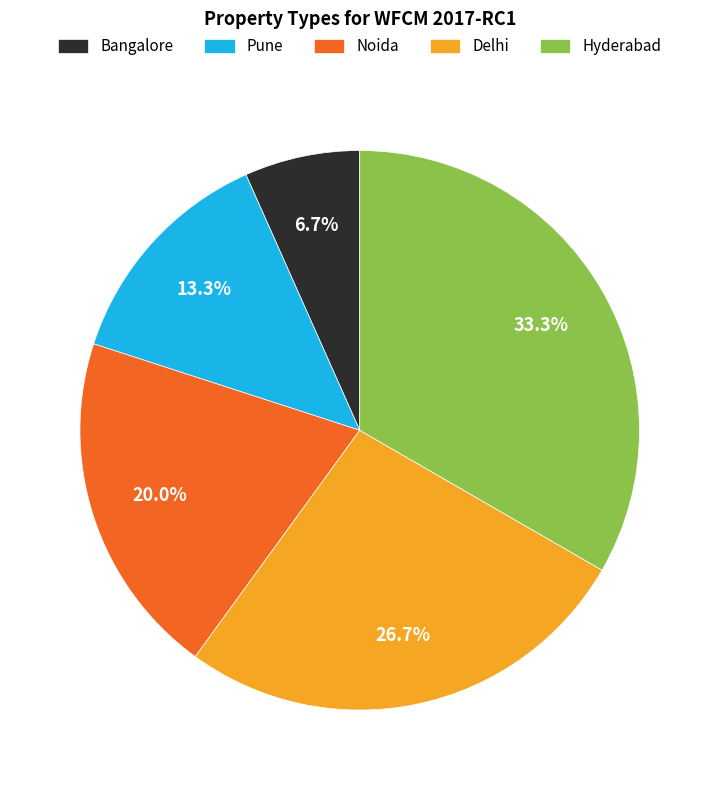

What percentage is the Delhi slice, to the nearest percent?

27%